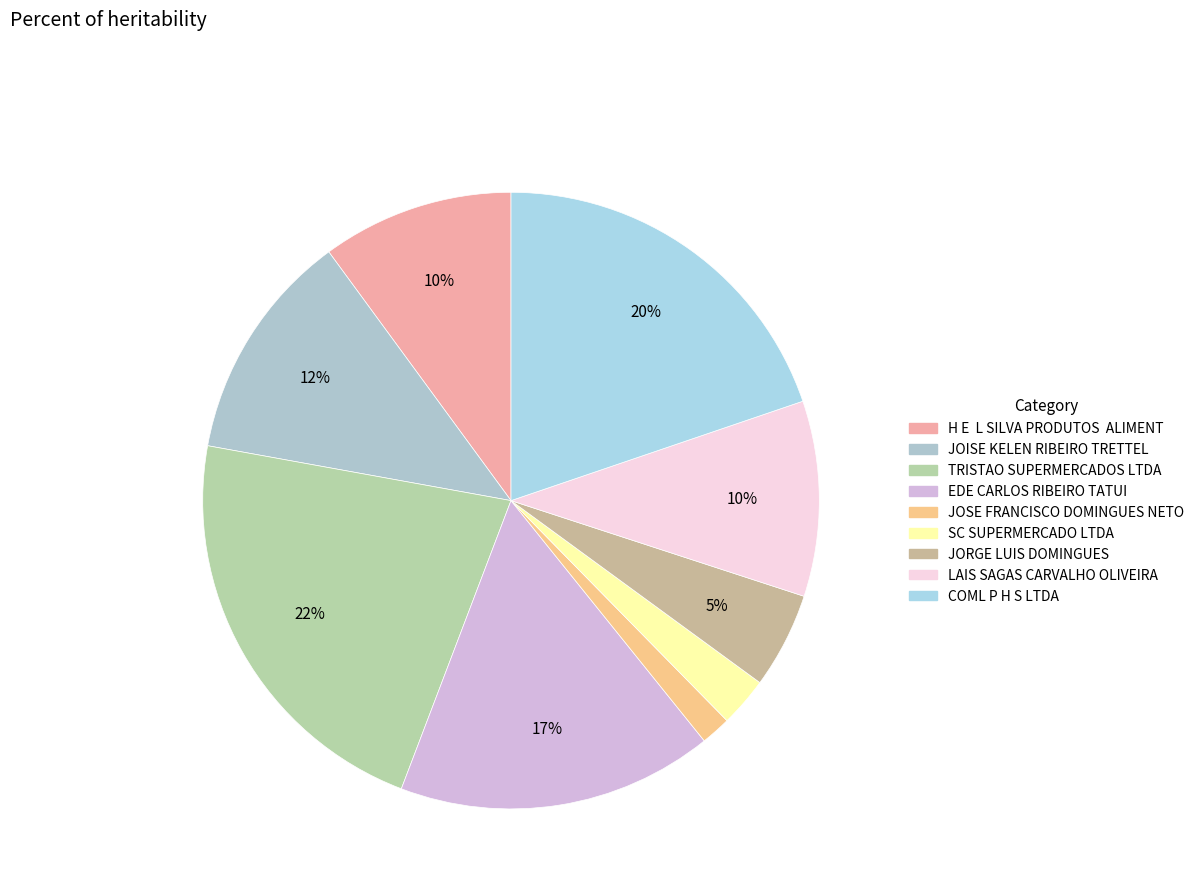

What percentage is the JOISE KELEN RIBEIRO TRETTEL slice, to the nearest percent?

12%